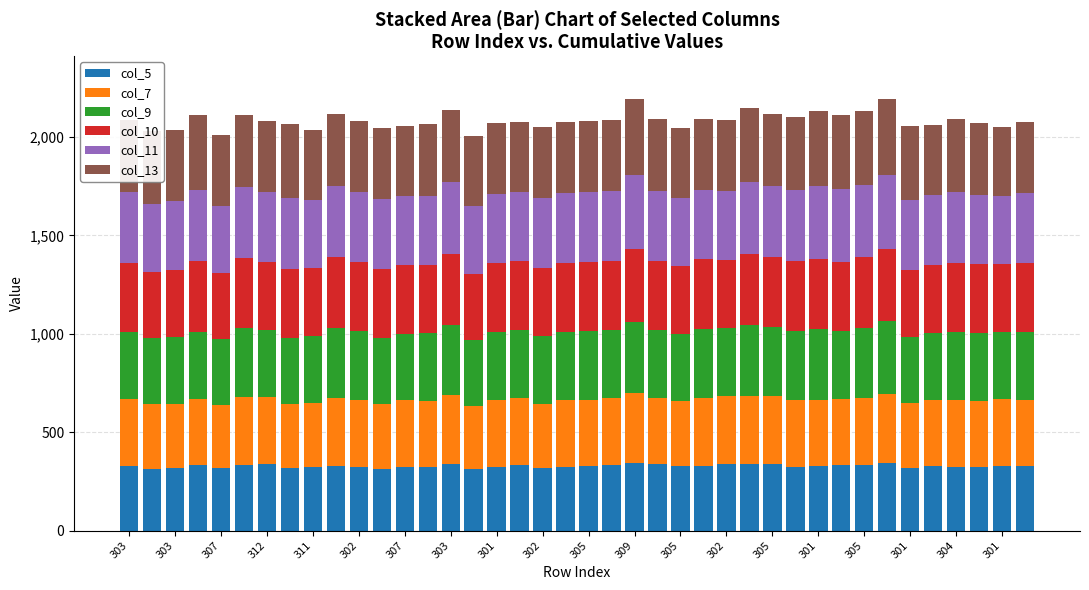

What is the maximum value for col_5?

343